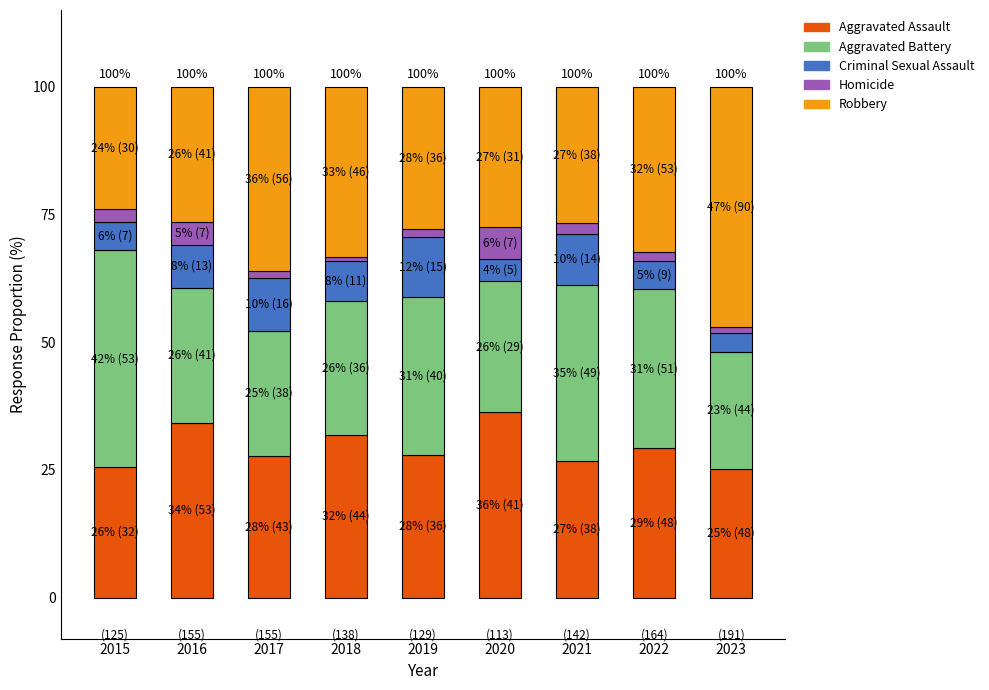

Is it true that Aggravated Assault equals 46.4 at 2016?

False